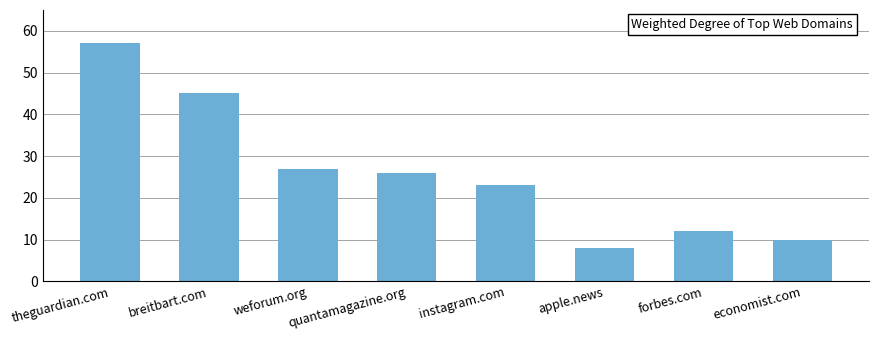

Rank the categories by value from highest to lowest.

theguardian.com, breitbart.com, weforum.org, quantamagazine.org, instagram.com, forbes.com, economist.com, apple.news